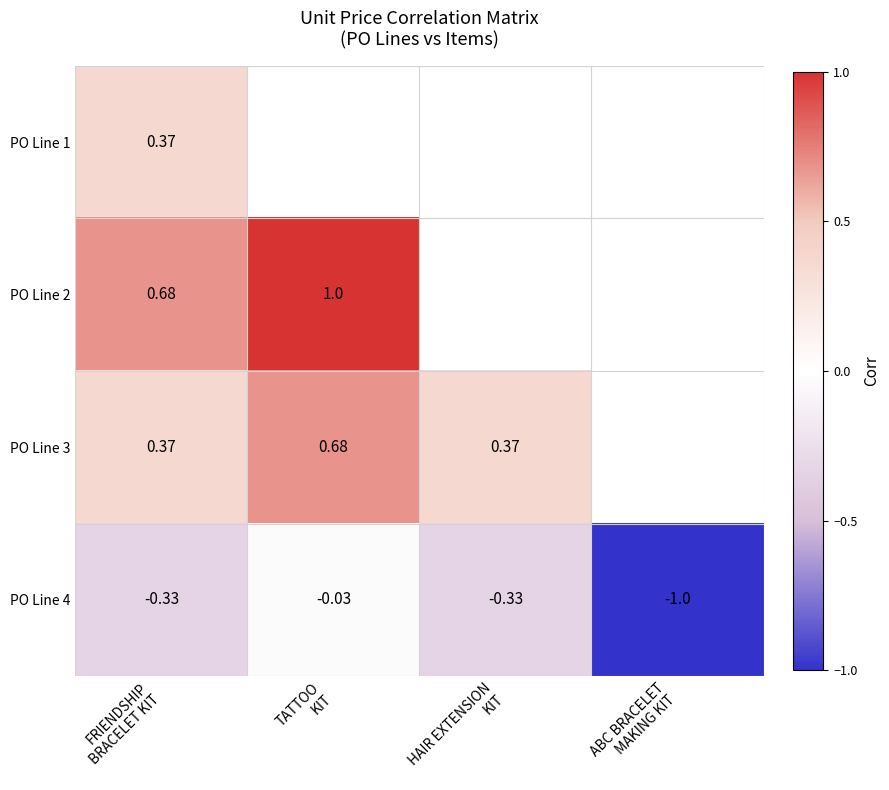

What is the maximum value shown in the chart?

1.0